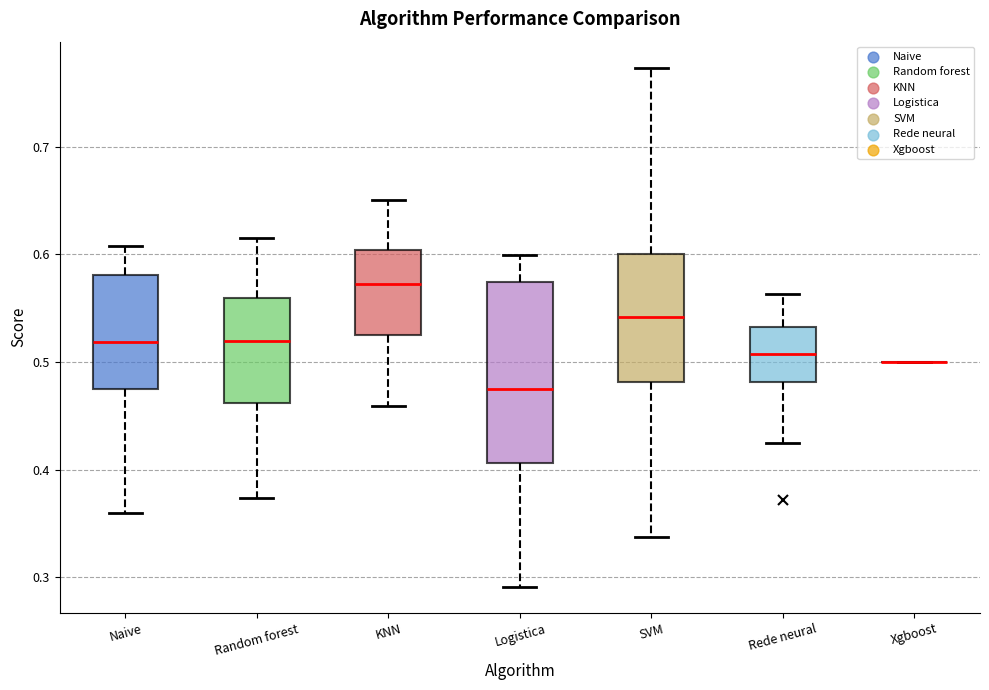

Which box is the tallest, from its lower edge to its upper edge?

Logistica